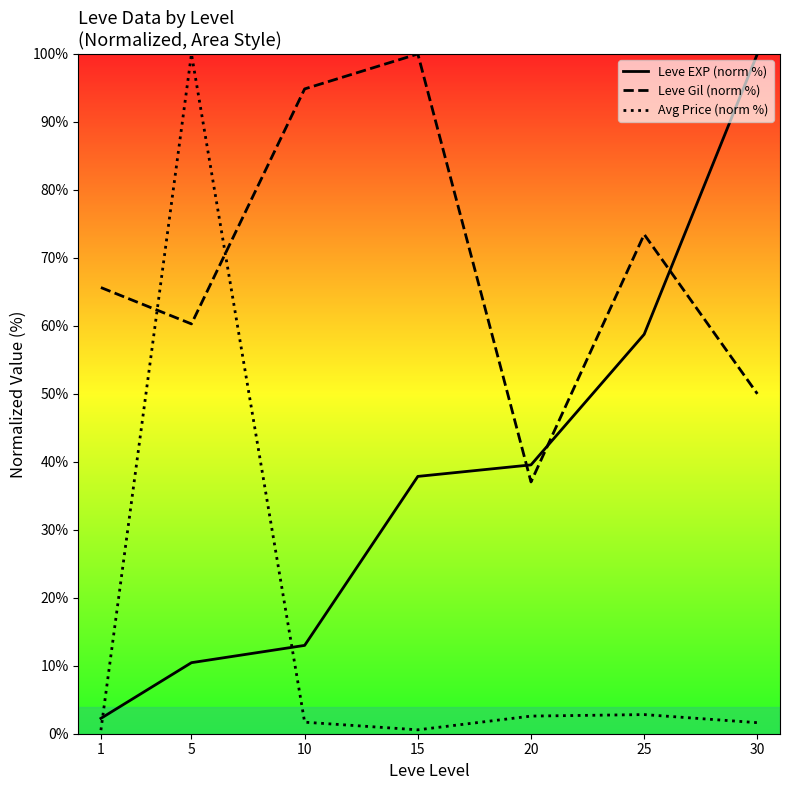

At which label is Leve Gil (norm %) closest to 68?

1